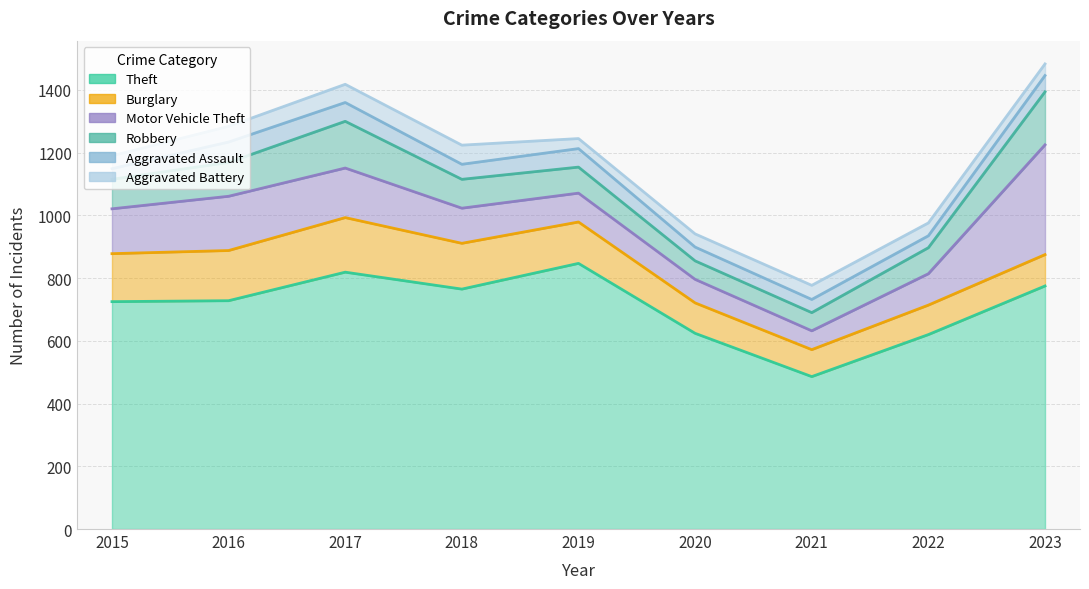

What is the spread (max minus min) of values at 2023?

738